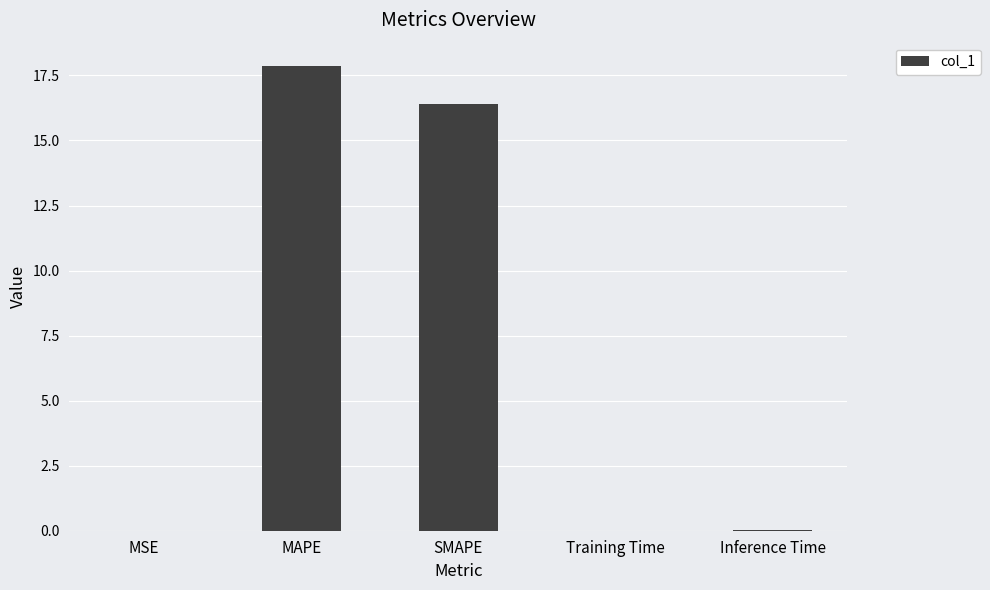

The chart shows a value of 31.5 at MAPE. True or false?

False